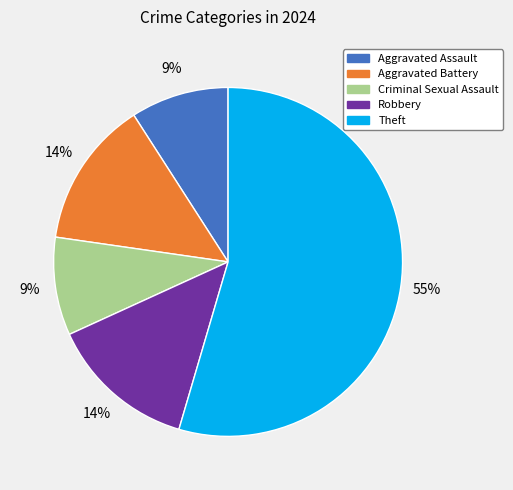

True or false: Criminal Sexual Assault accounts for 17% of the total.

False